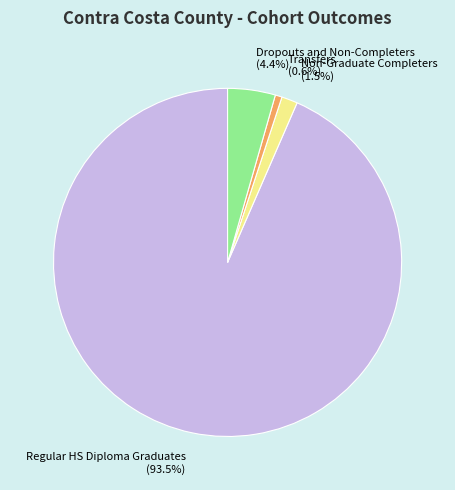

How much of the chart is everything except Dropouts and Non-Completers?

95.6%